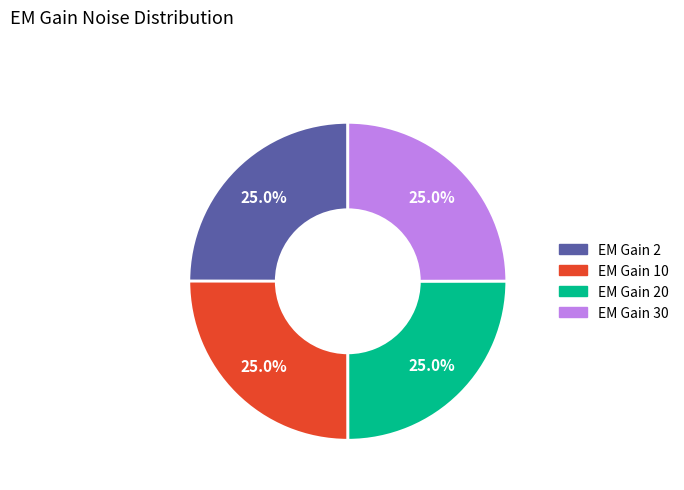

How many segments does this pie chart have?

4